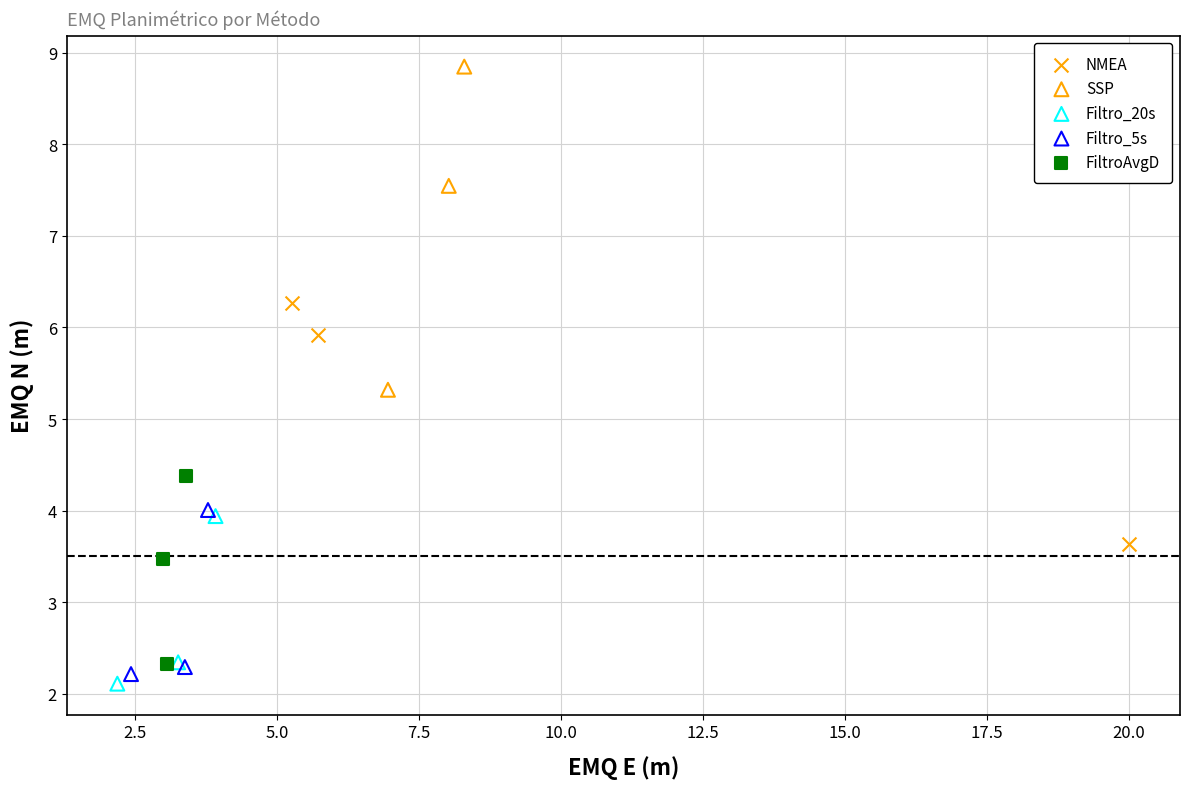

Which series reaches the maximum Y coordinate?

SSP